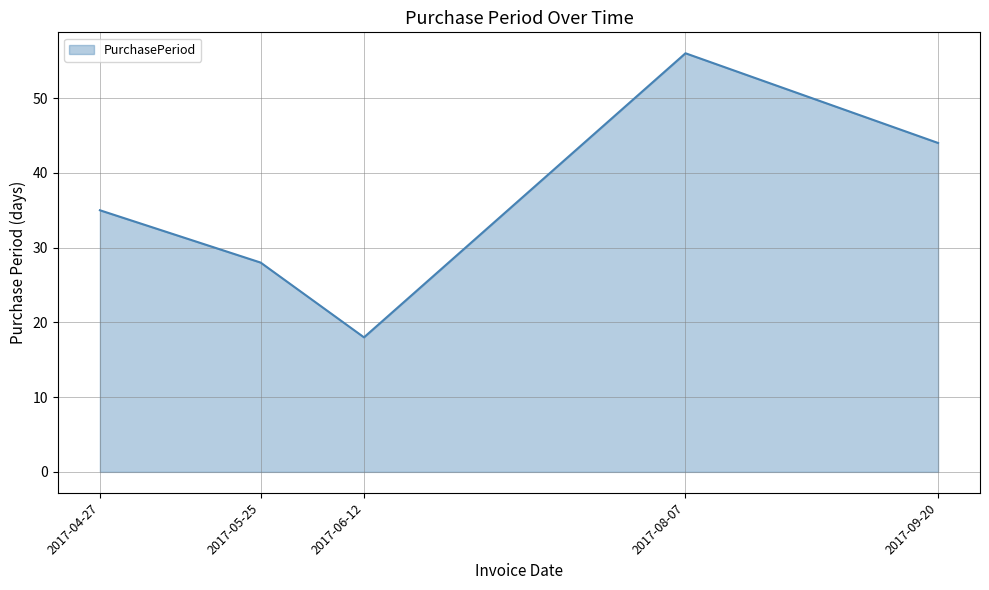

How many interior local peaks (higher than both neighbors) does the data have?

1